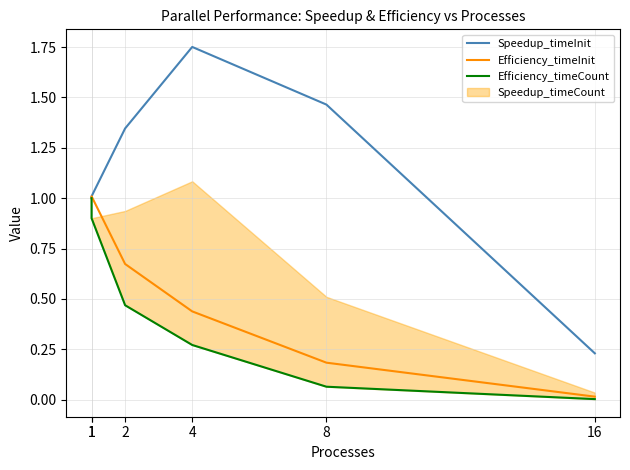

How many values in the Speedup_timeInit series exceed 1?

4